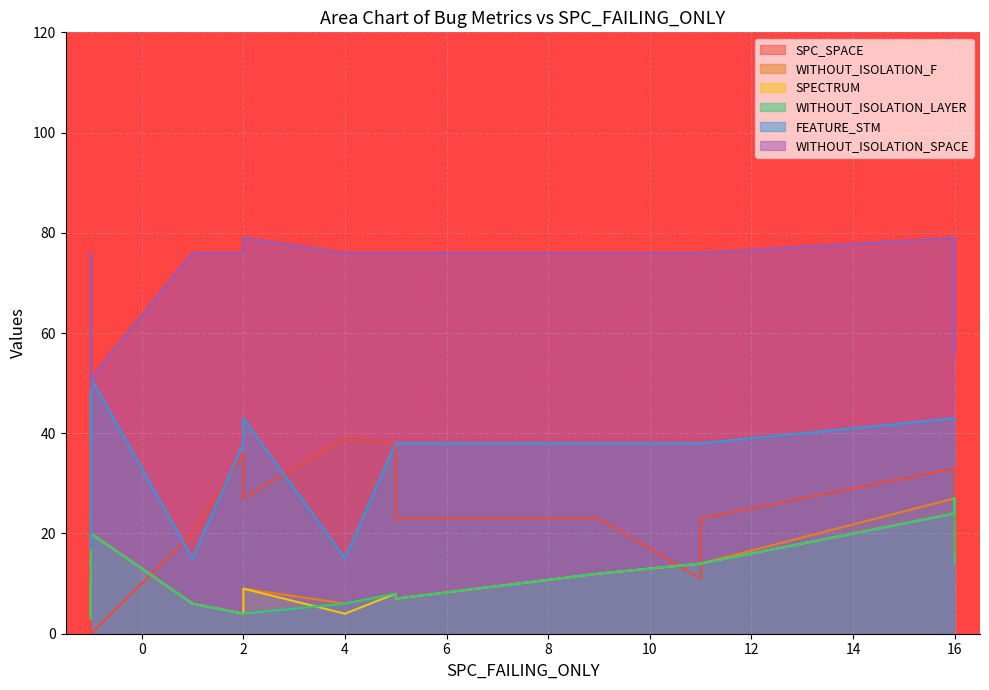

Rank the series at 246 from highest to lowest value.

WITHOUT_ISOLATION_SPACE, FEATURE_STM, SPC_SPACE, WITHOUT_ISOLATION_F, SPECTRUM, WITHOUT_ISOLATION_LAYER